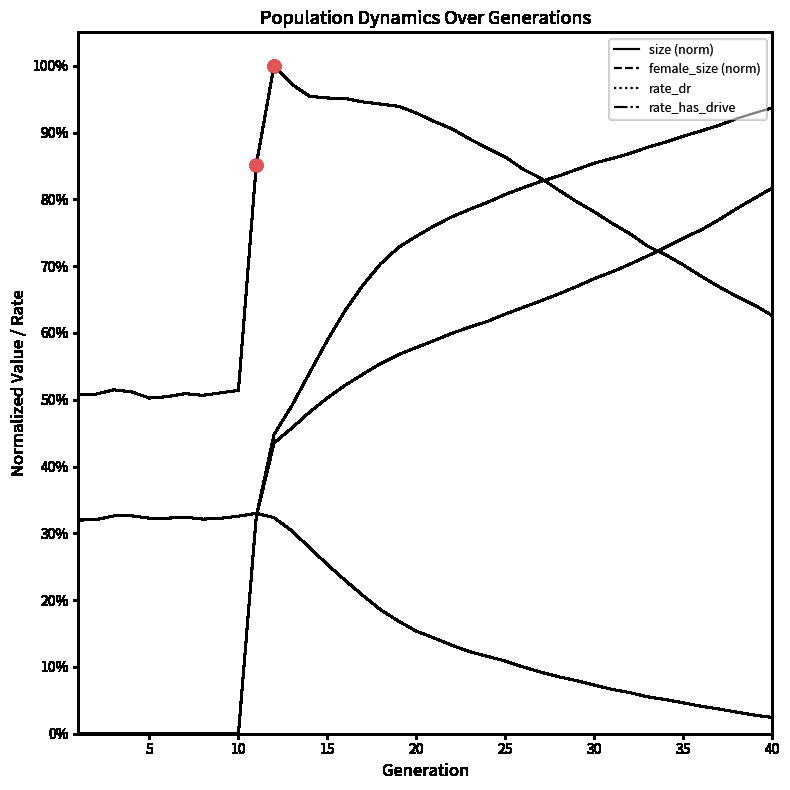

At how many categories does at least one series exceed 0?

40